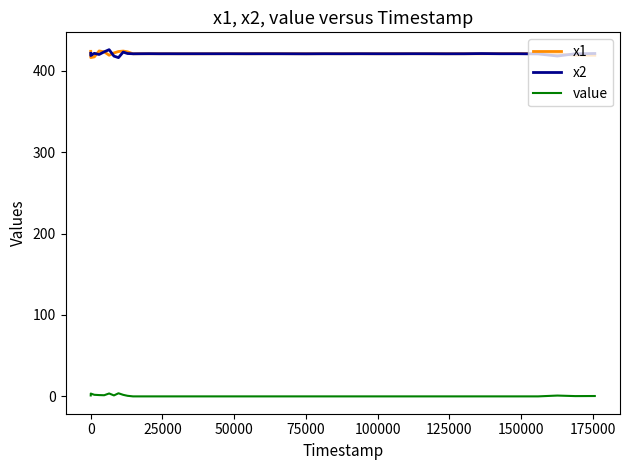

What is the maximum value shown in the chart?

426.0